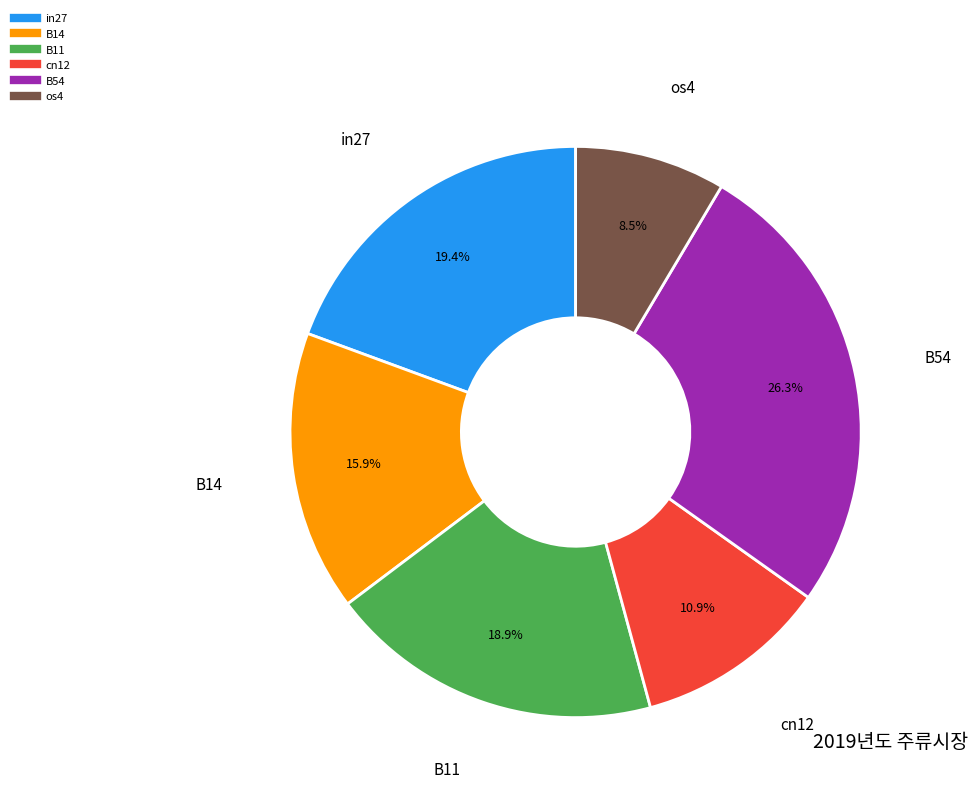

What percentage do in27 and os4 together represent?

27.9%